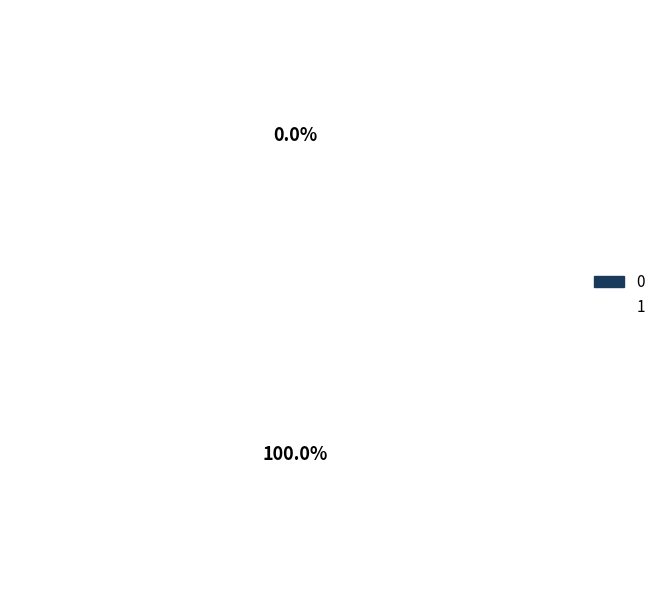

Count the number of slices in the pie.

2